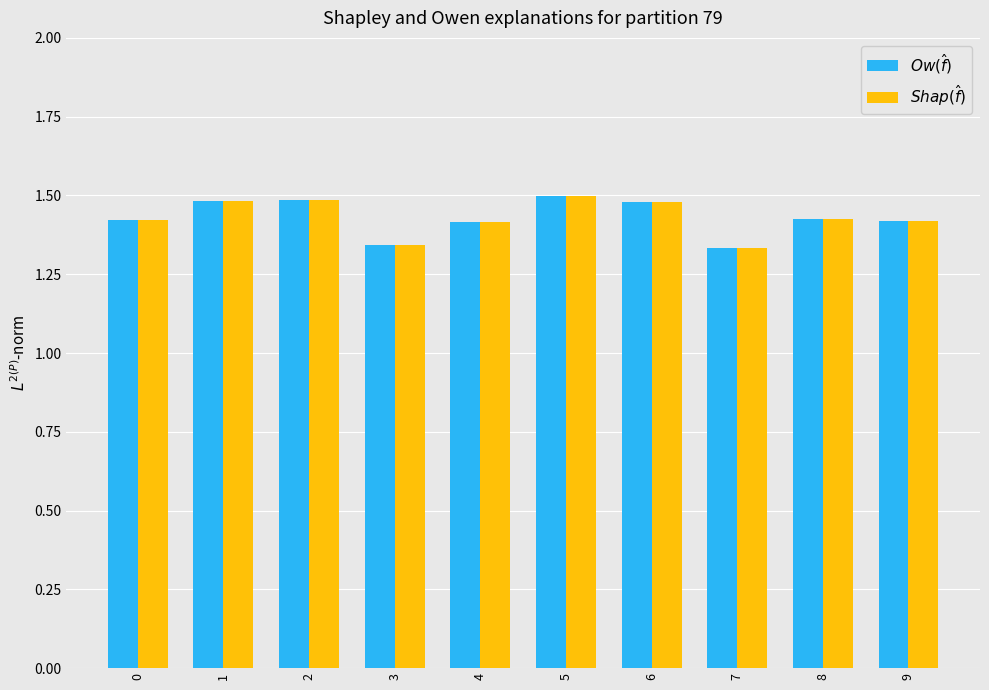

What is the maximum value shown in the chart?

1.5